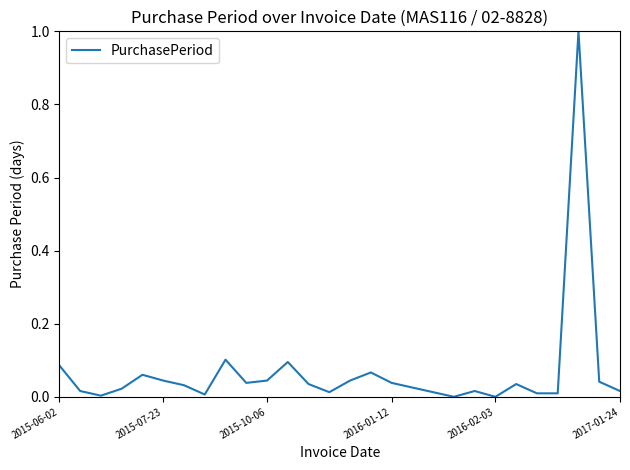

What is the difference between the maximum and second lowest values?

1.0